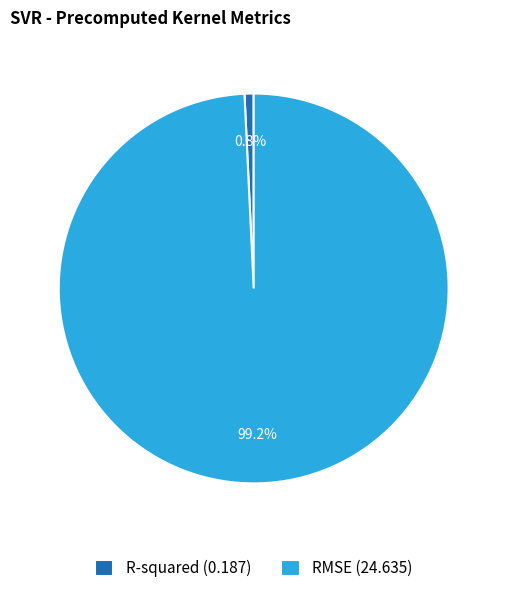

Rank the categories by value from highest to lowest.

RMSE, R-squared